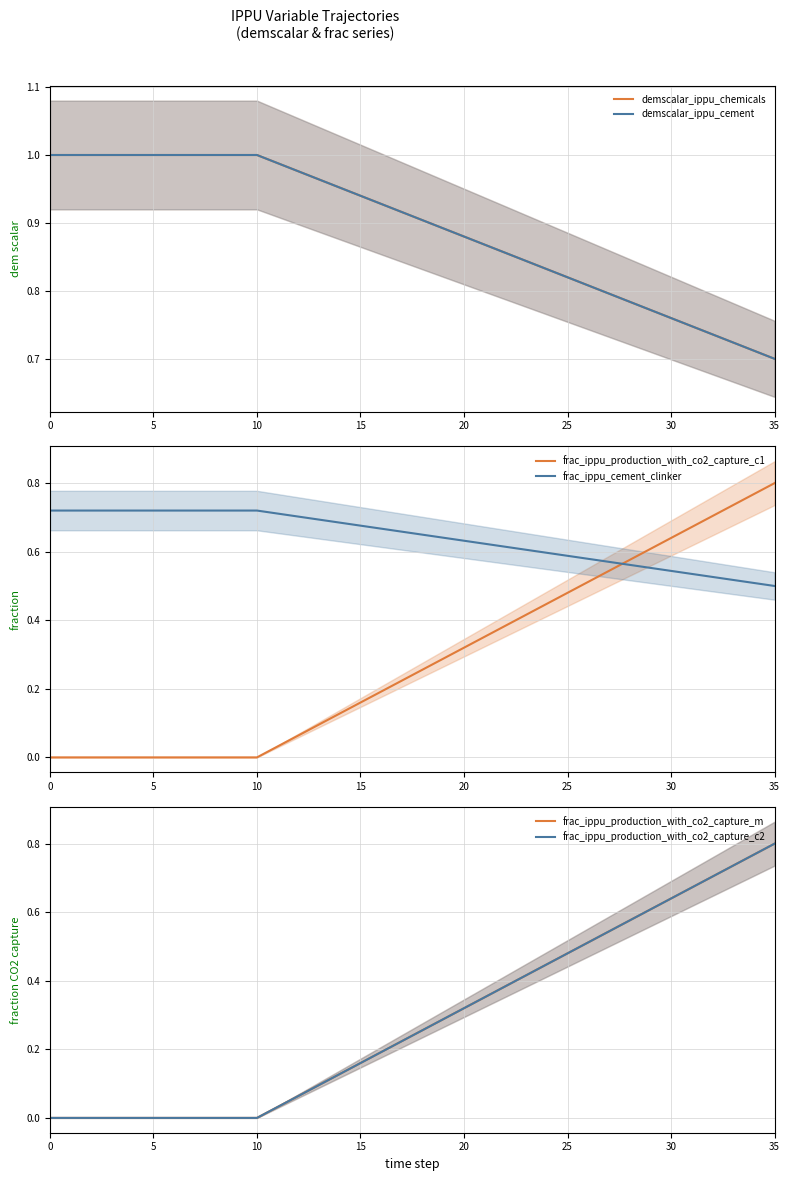

How many data points does each series have?

36